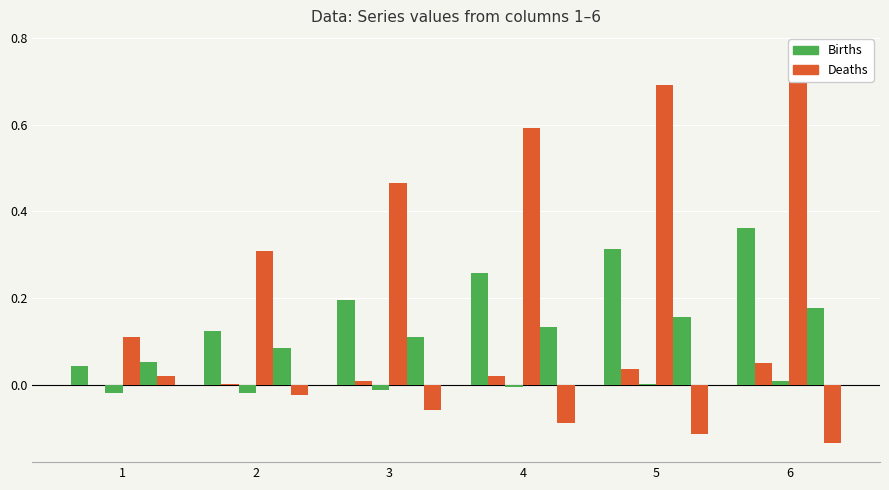

Reading left to right, list all the values displayed in this chart.

ybman___: 0.0	0.1	0.2	0.3	0.3	0.4
c__an_hu: 0.0	0.0	0.0	0.0	0.0	0.1
yd_an_hu: -0.0	-0.0	-0.0	-0.0	0.0	0.0
i__an_mz: 0.1	0.3	0.5	0.6	0.7	0.8
b__an___: 0.1	0.1	0.1	0.1	0.2	0.2
m__an___: 0.0	-0.0	-0.1	-0.1	-0.1	-0.1